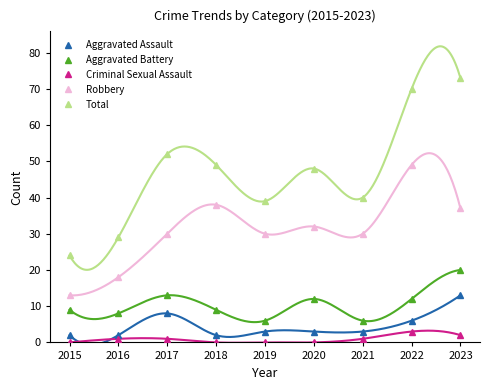

Is it true that Aggravated Assault equals 2 at 2016?

True